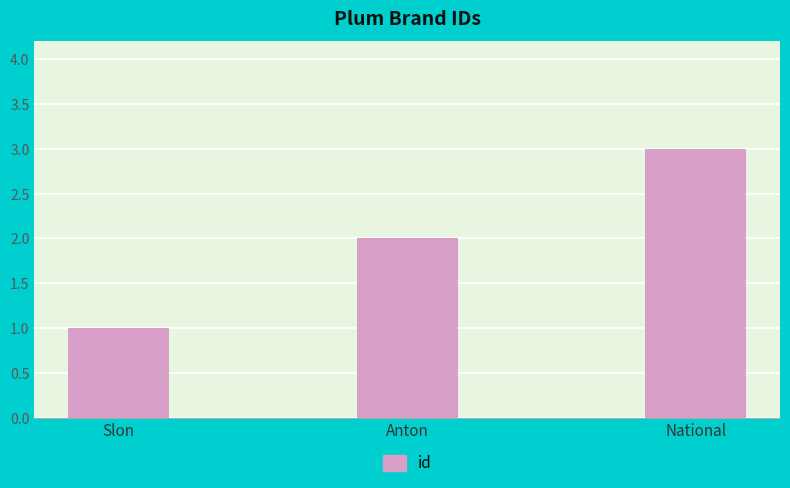

What value does the data have at National?

3